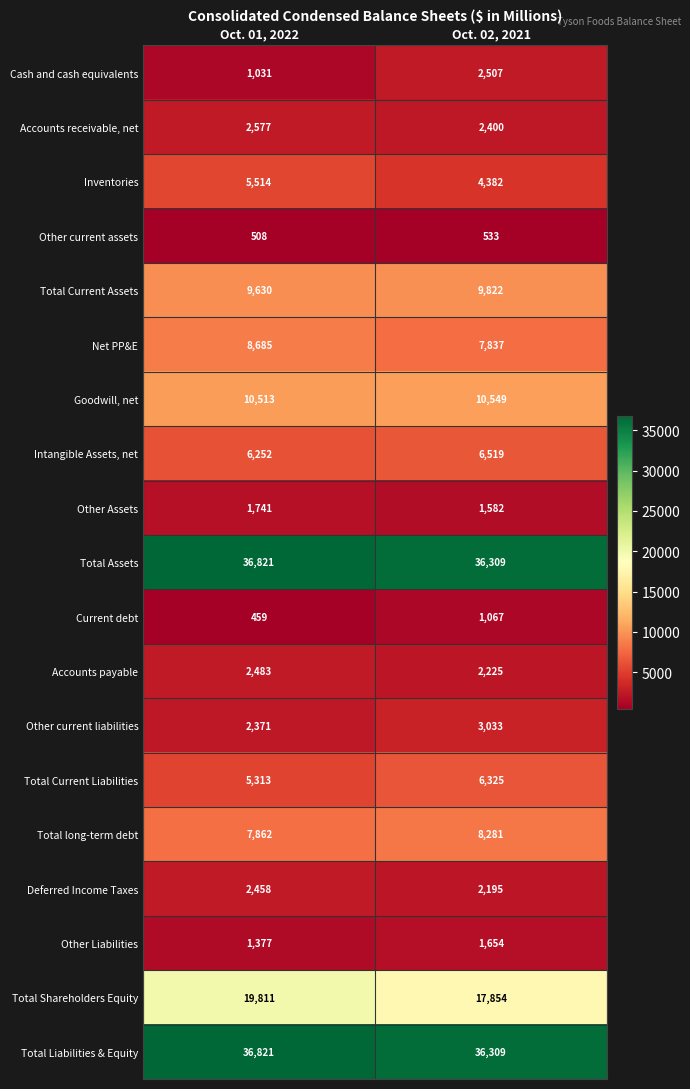

Which label corresponds to the largest value in the chart?

Oct. 01, 2022